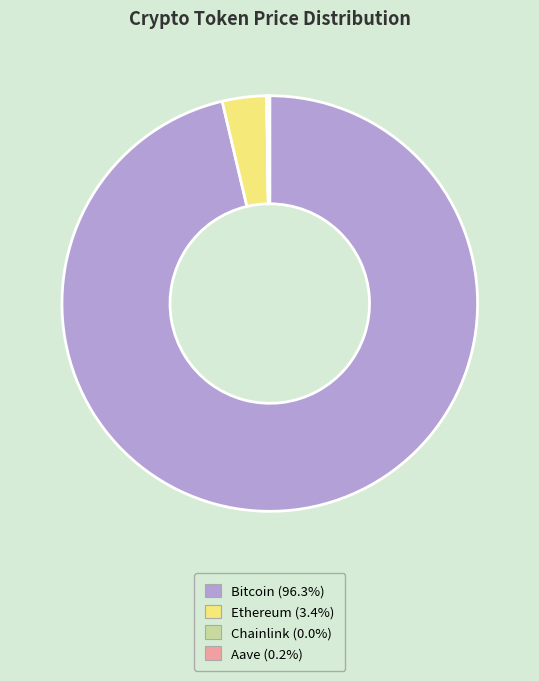

Which category accounts for the majority?

Bitcoin